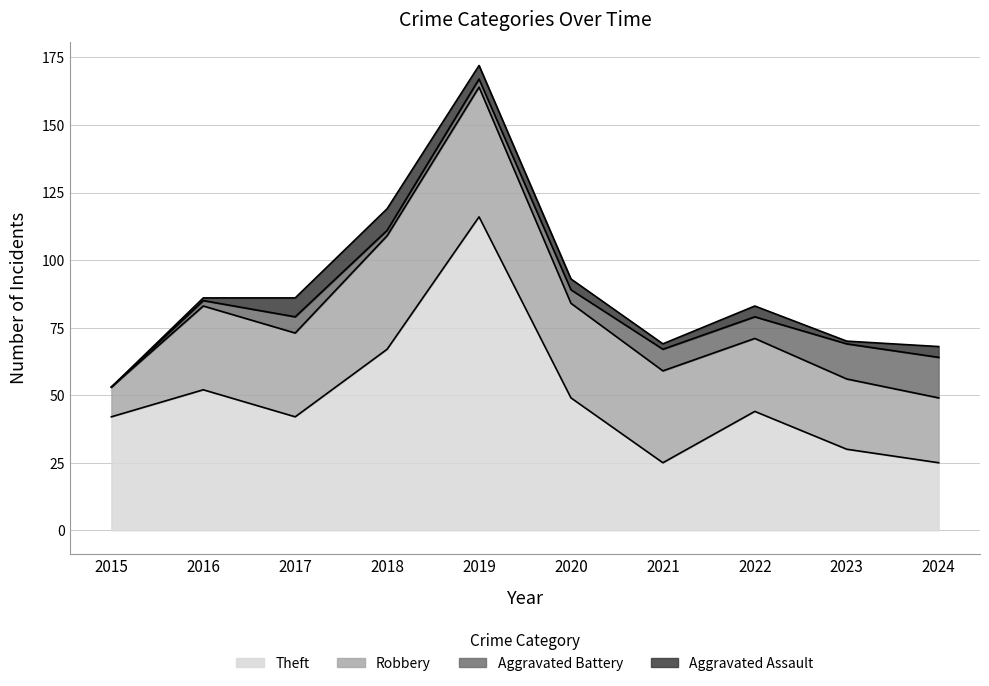

What is the value of the Robbery point at the 3rd from the left?

31